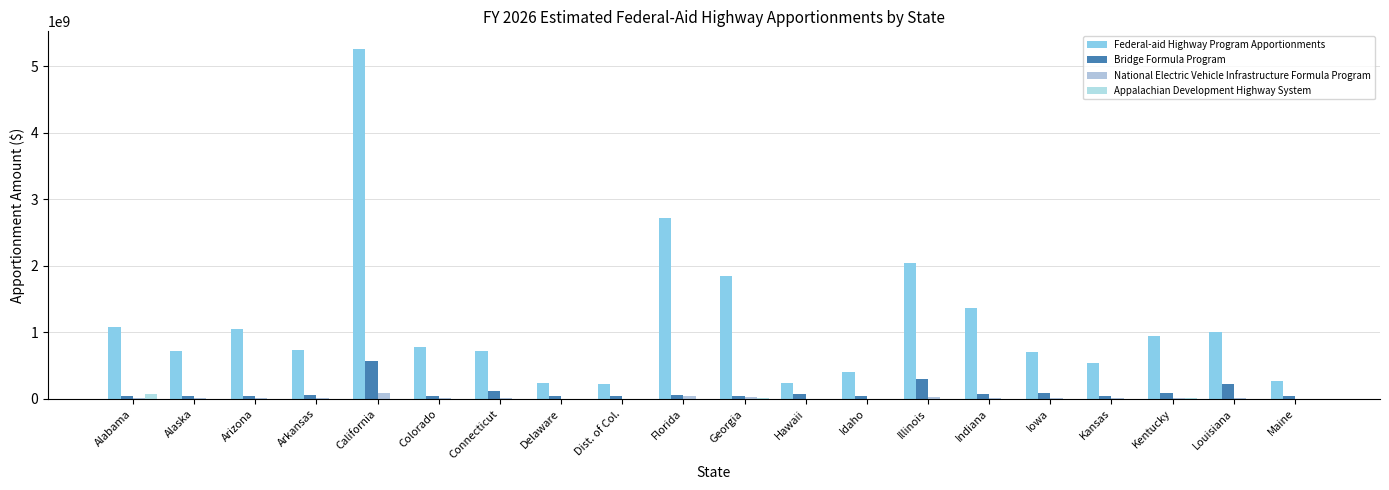

The Bridge Formula Program series shows 60161625 at Arkansas. True or false?

True